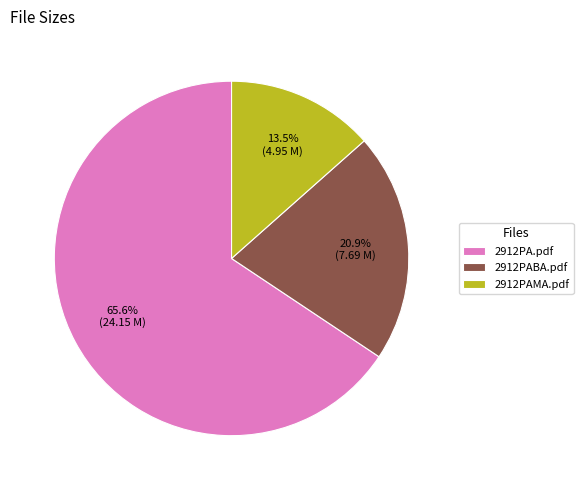

To the nearest percent, what is the difference between the largest and smallest slice percentages?

52%